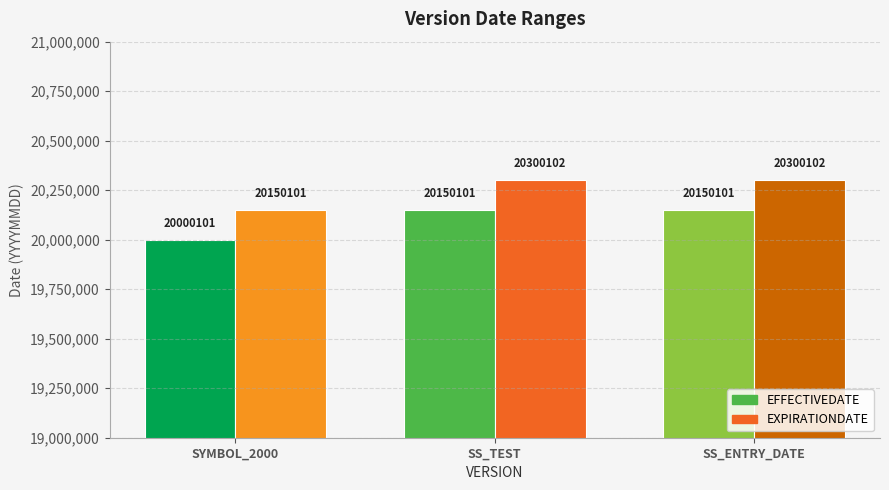

Is the value of EXPIRATIONDATE at SS_ENTRY_DATE greater than the value of EFFECTIVEDATE at SS_ENTRY_DATE?

Yes